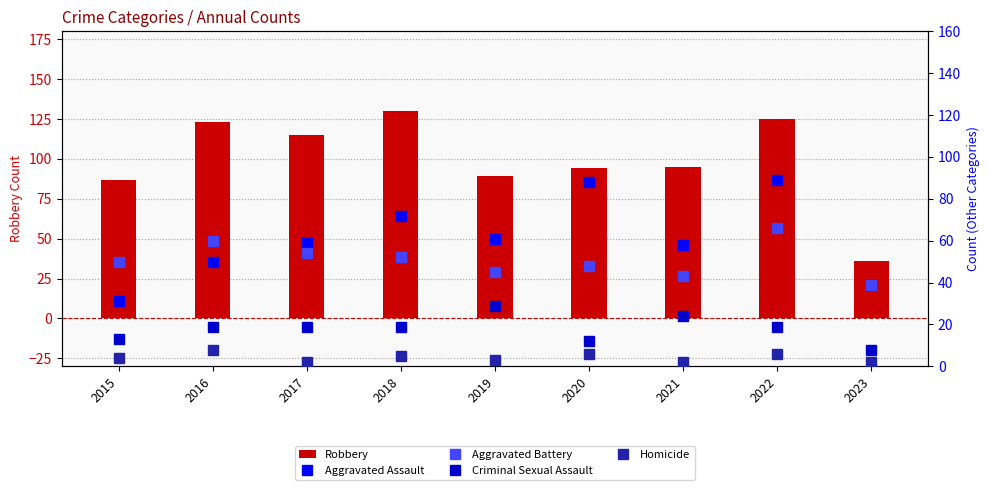

List the labels in order of Aggravated Assault value, smallest first.

2015, 2023, 2016, 2021, 2017, 2019, 2018, 2020, 2022